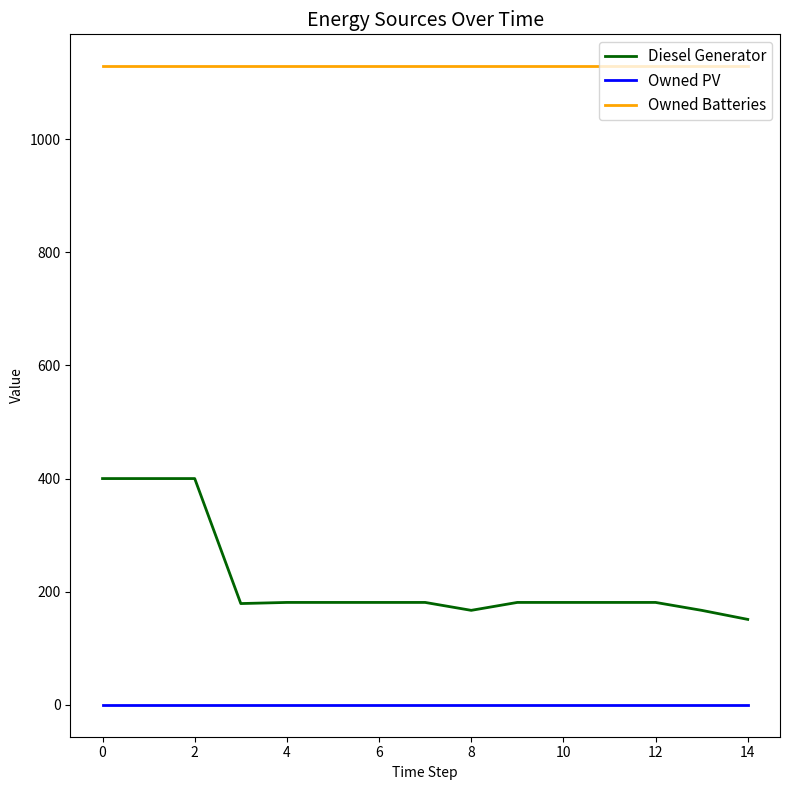

True or false: Diesel Generator and Owned PV intersect in this chart.

False